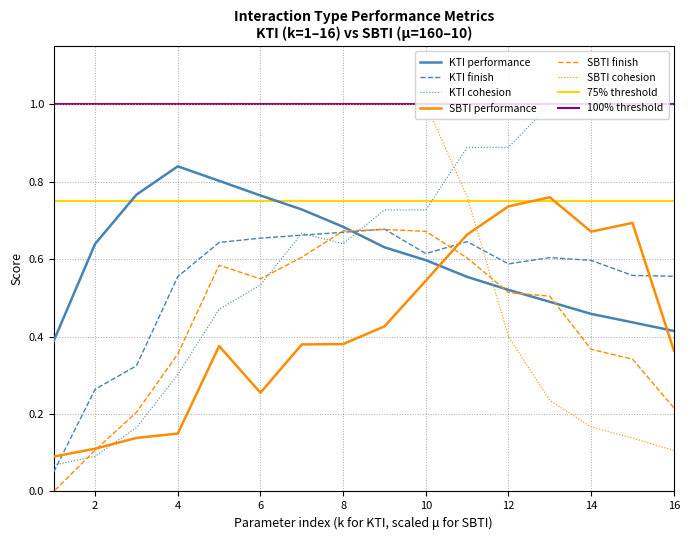

Which series has the widest spread of values?

KTI_cohesion